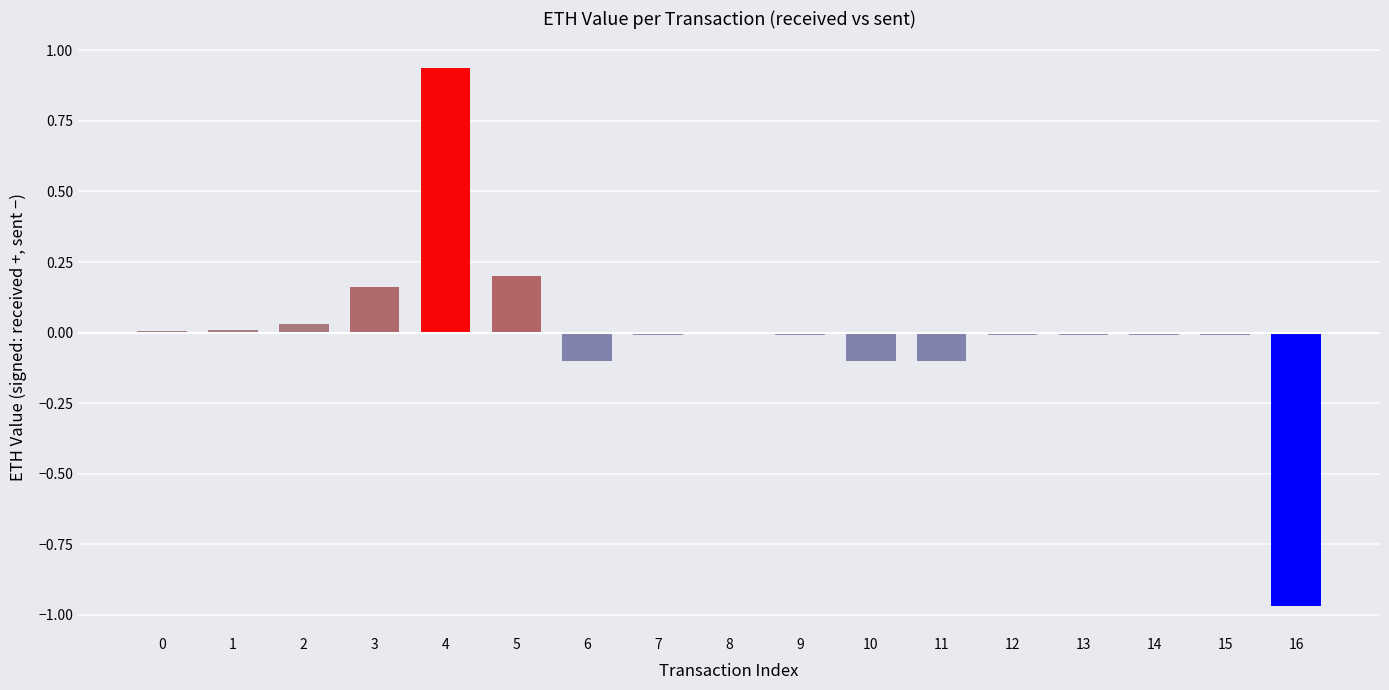

Are the bars horizontal?

No